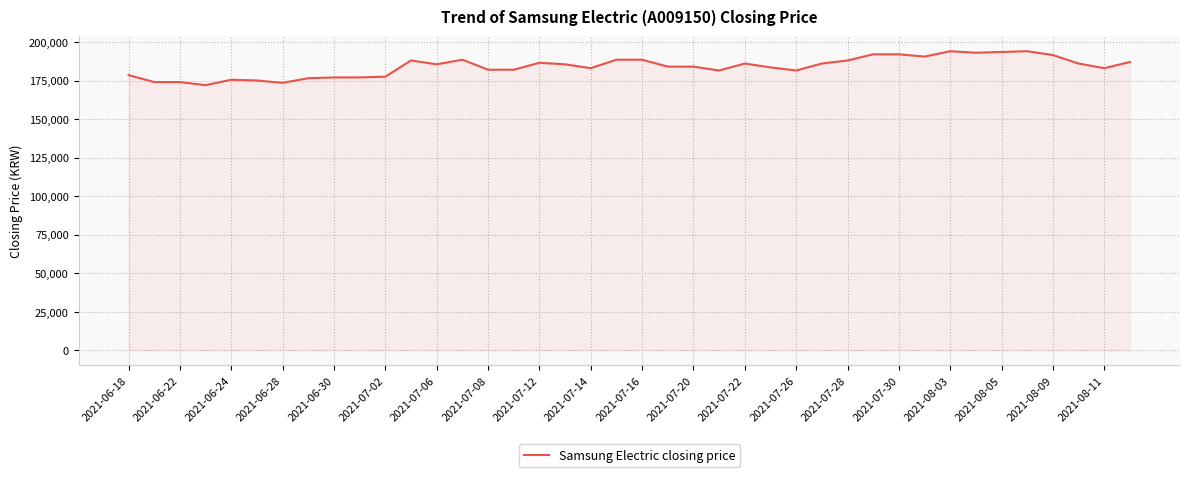

What is the greatest value displayed?

194000